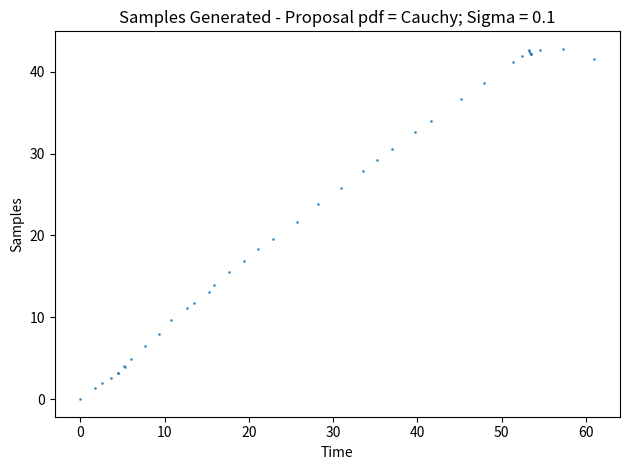

What Y value in the scatter plot is closest to 21?

21.6